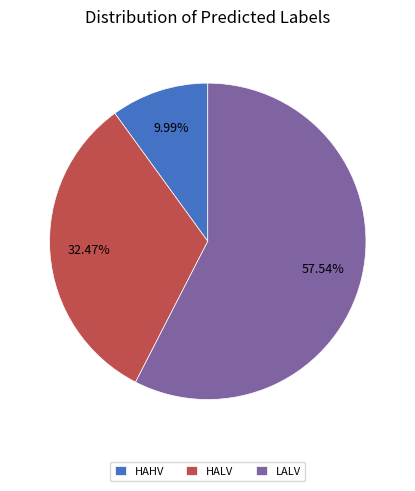

Which slice represents more than half of the pie?

LALV